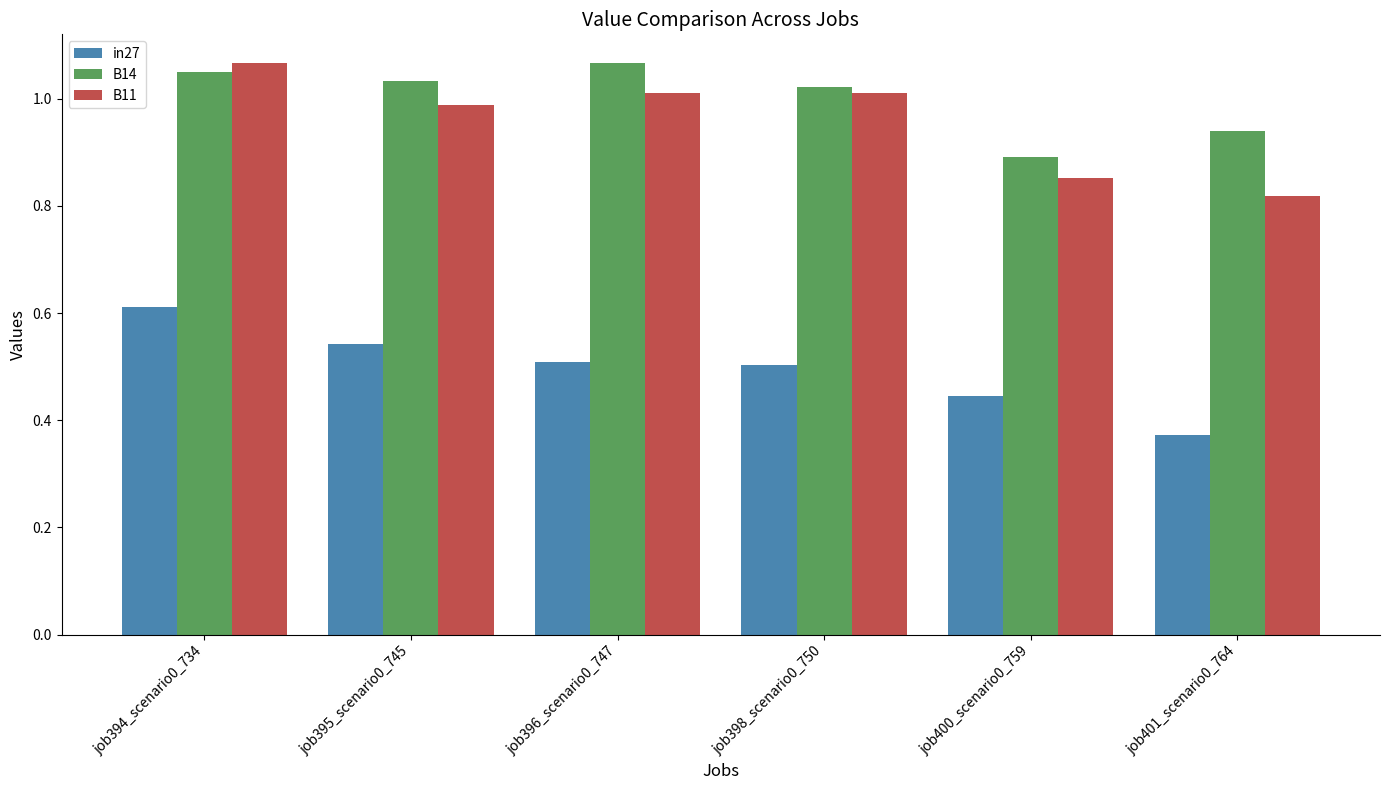

At how many categories does at least one series exceed 0?

6